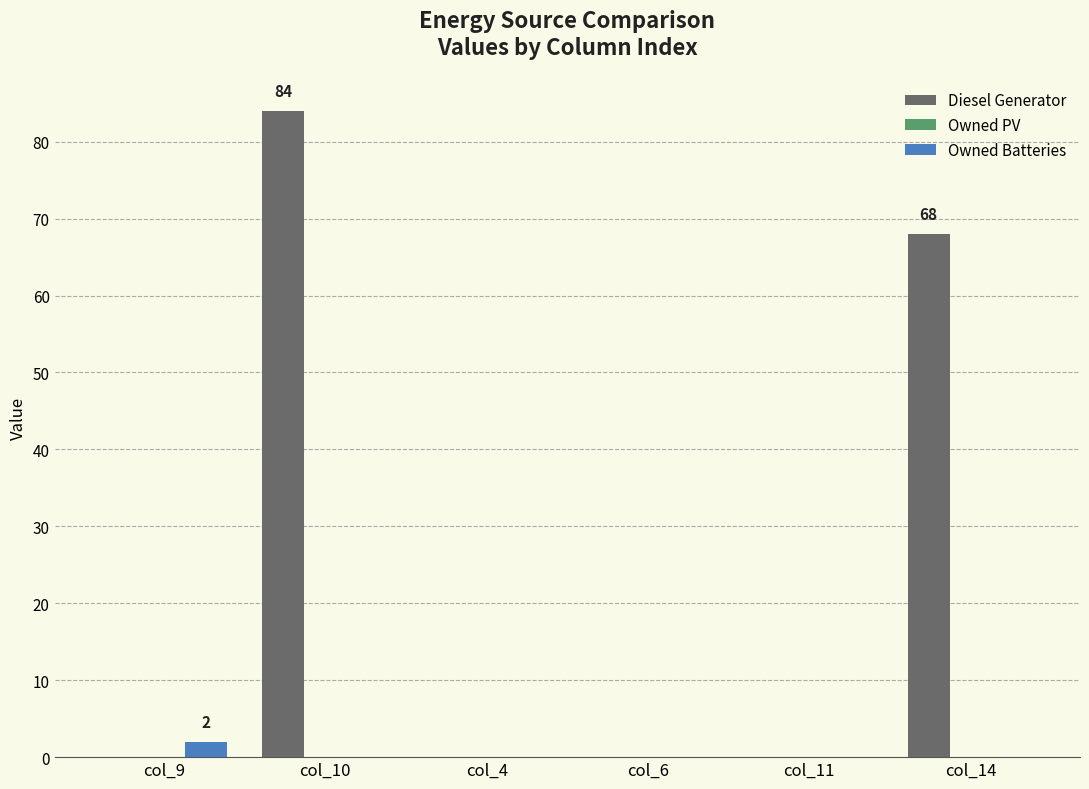

Where is Diesel Generator nearest to the value 42?

col_14